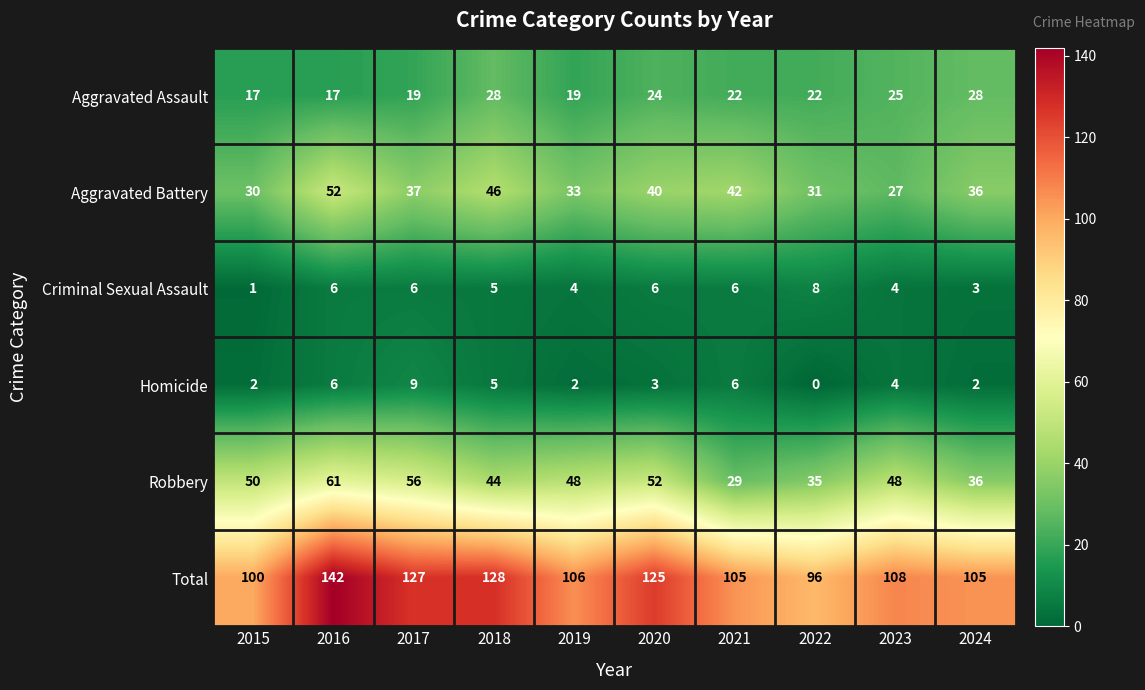

At which label does Robbery first exceed 48?

2015